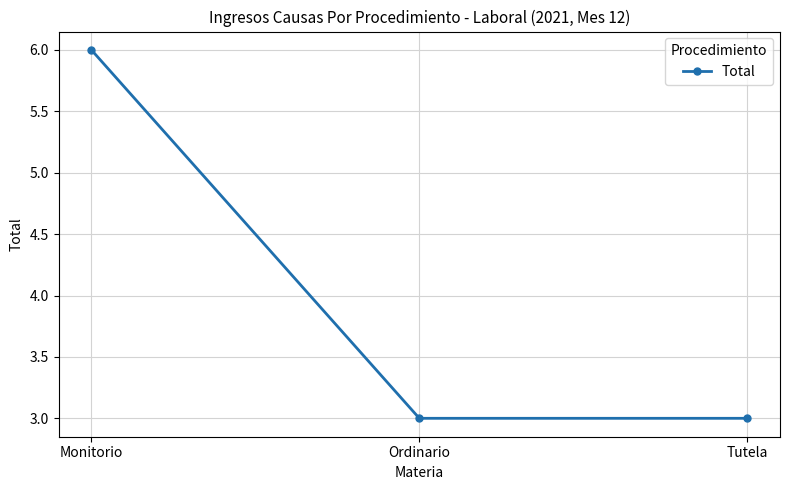

Is this an area chart (filled region under the line)?

No